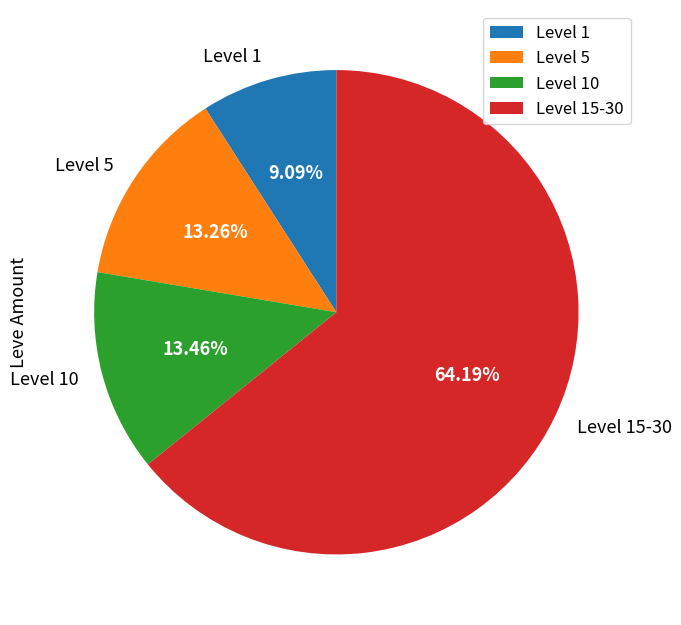

Which has a higher value, Level 1 or Level 15-30?

Level 15-30